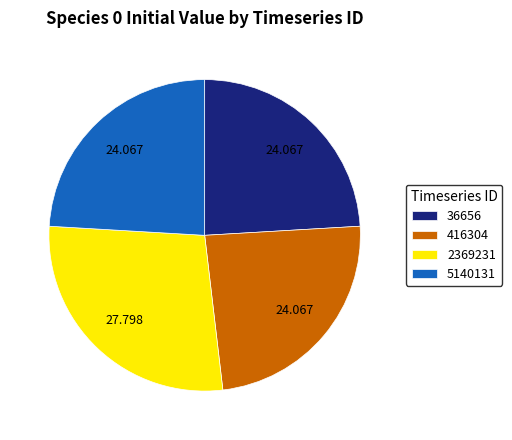

Do 36656 and 2369231 together represent more than half of the pie?

Yes